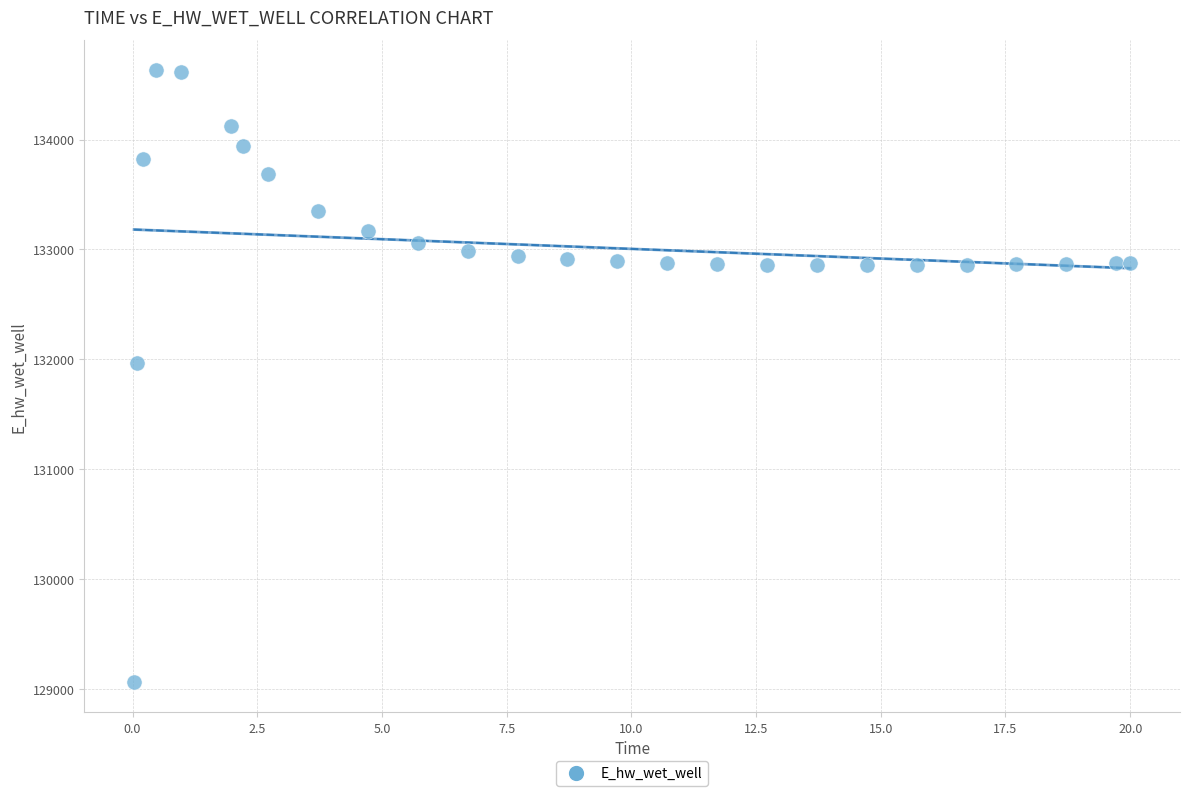

What is the range of Y values (max minus min)?

5557.5